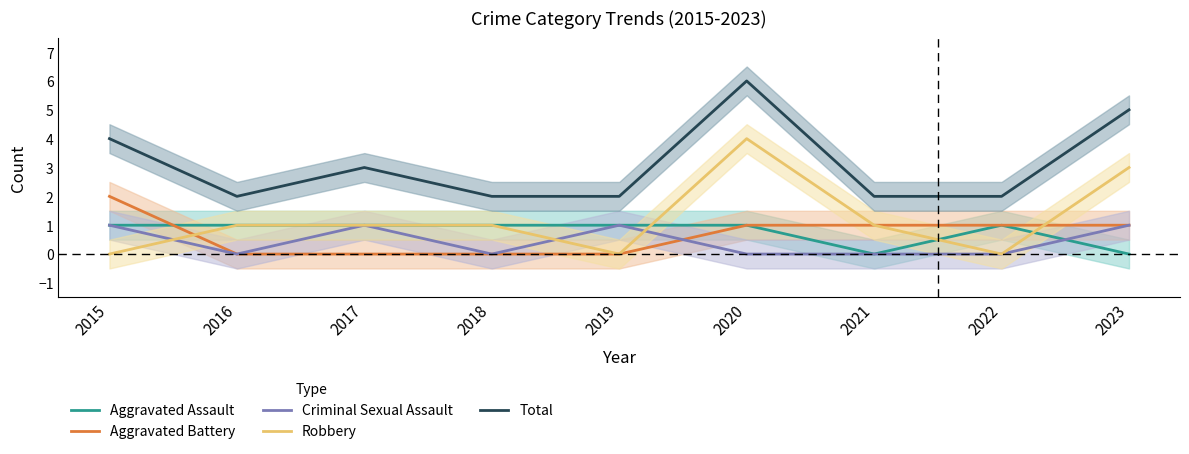

At which category does Total reach its first local valley?

2016